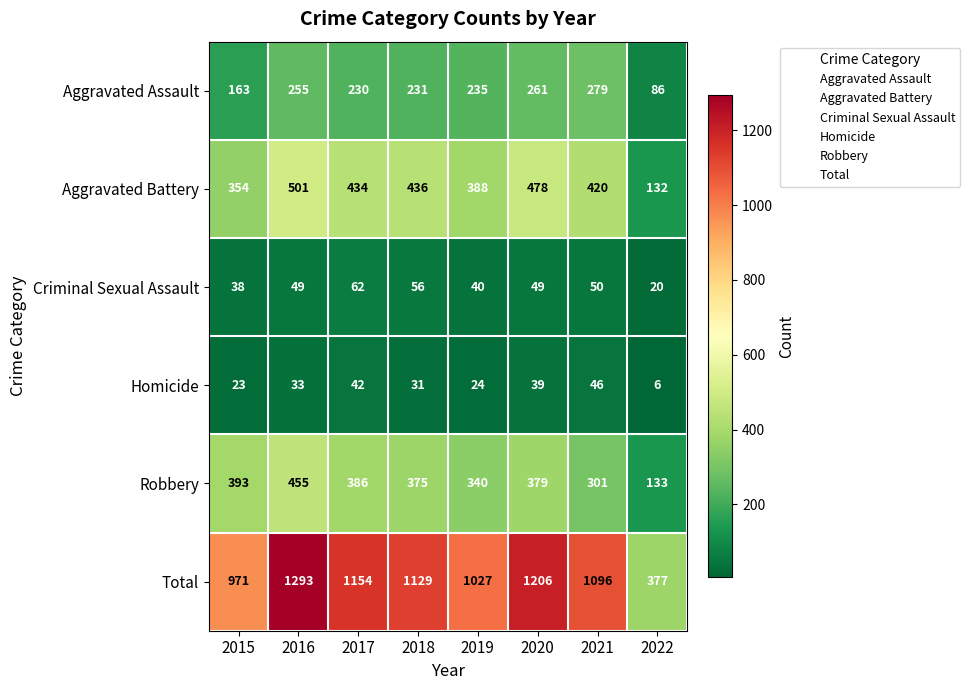

Read the Robbery value at 2021, to the nearest 5.

300